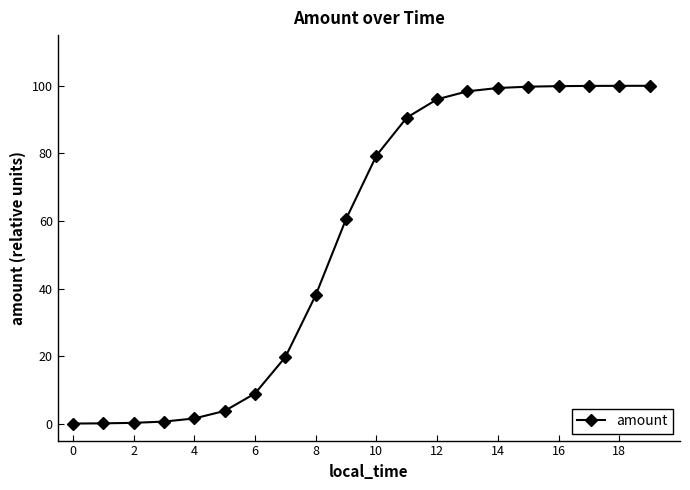

What is the difference between the maximum and minimum values?

100.0